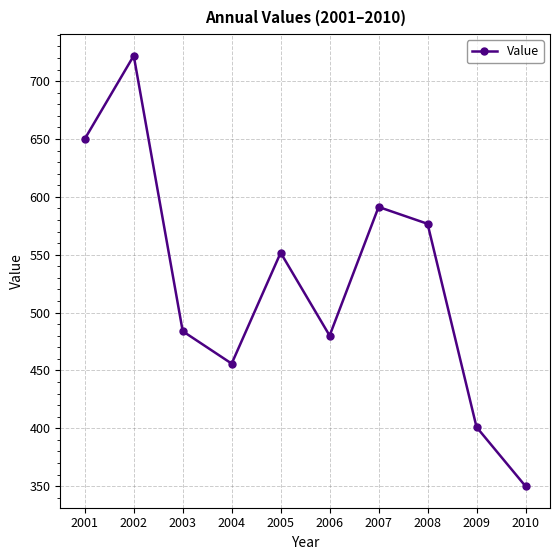

List the labels in order of value, smallest first.

2010, 2009, 2004, 2006, 2003, 2005, 2008, 2007, 2001, 2002